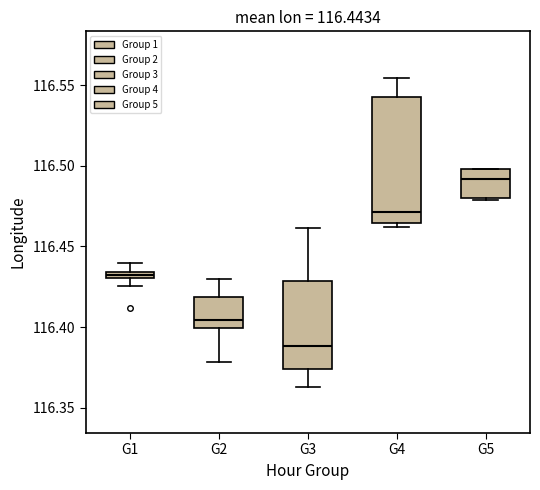

Which box is the tallest, from its lower edge to its upper edge?

G4